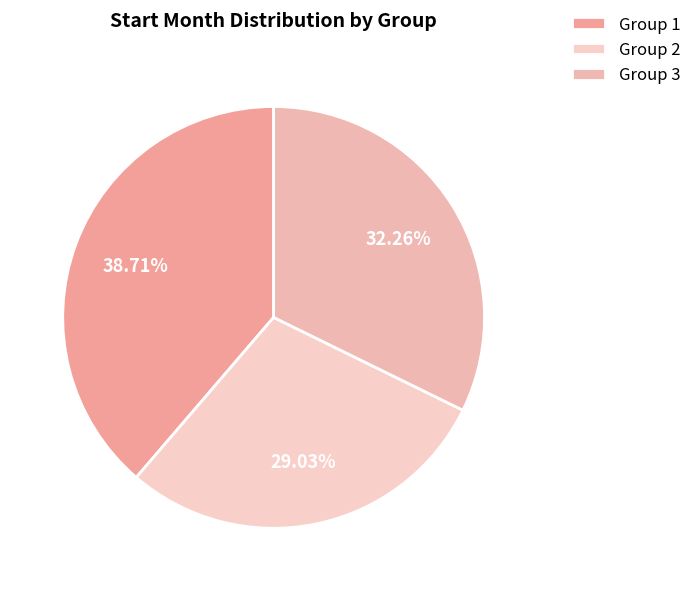

What is the smallest slice in the pie chart?

Group 2